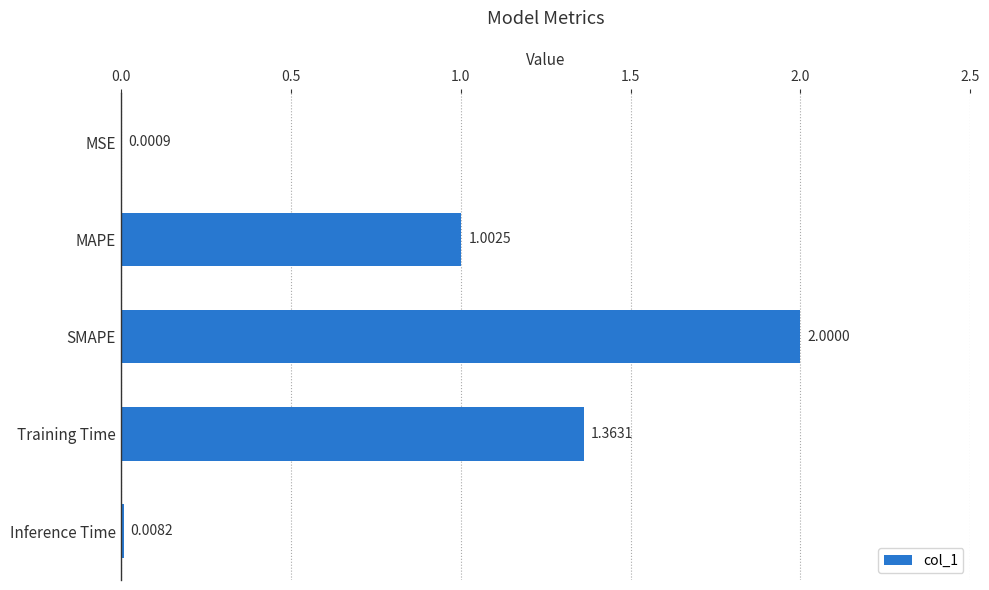

Which category has the highest value across all series?

SMAPE